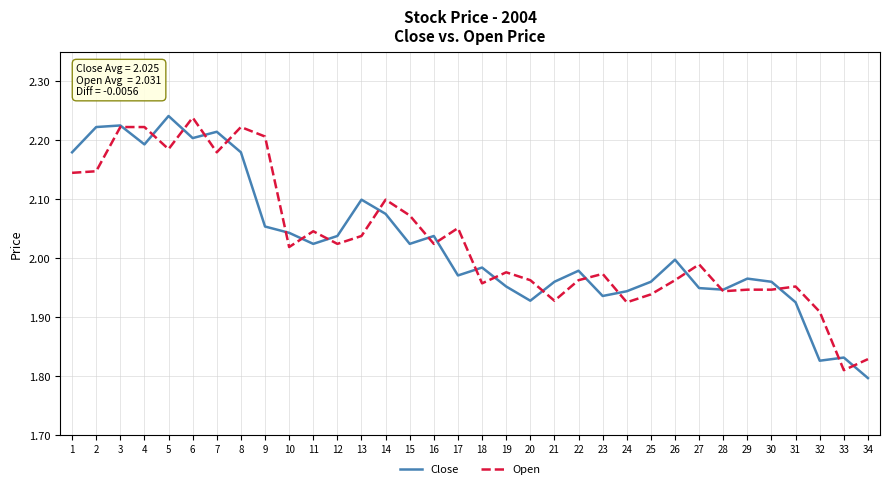

The value of Close at 18 is 0.9. True or false?

False